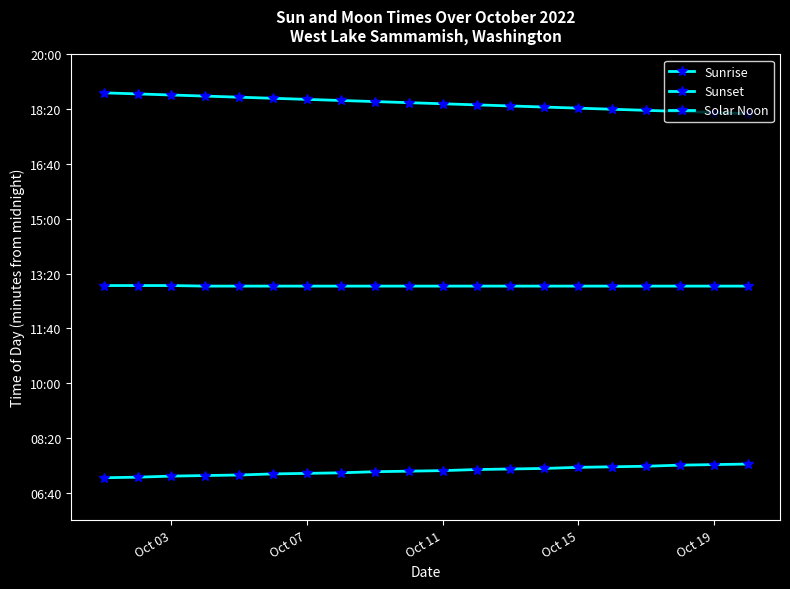

At how many categories does at least one series exceed 1000?

20